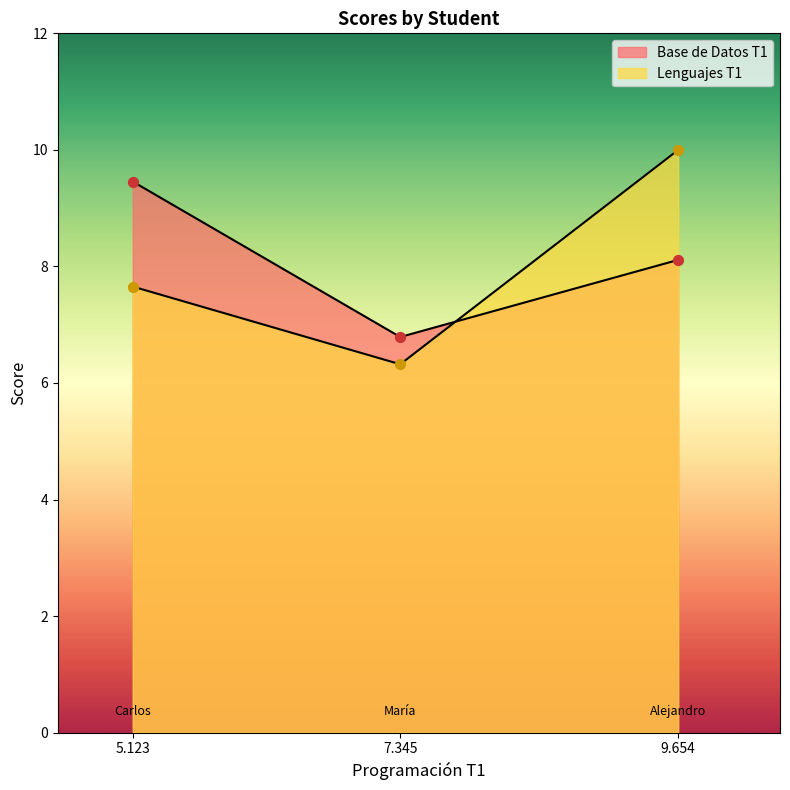

What are all the series names shown in the legend?

Base de Datos T1, Lenguajes T1